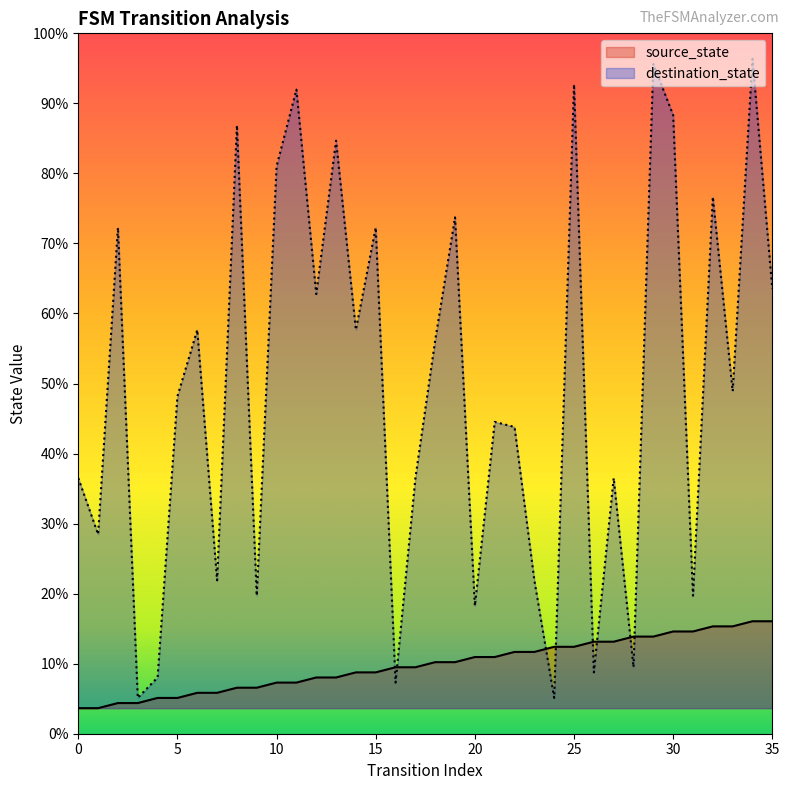

How many lines are shown in the chart?

2